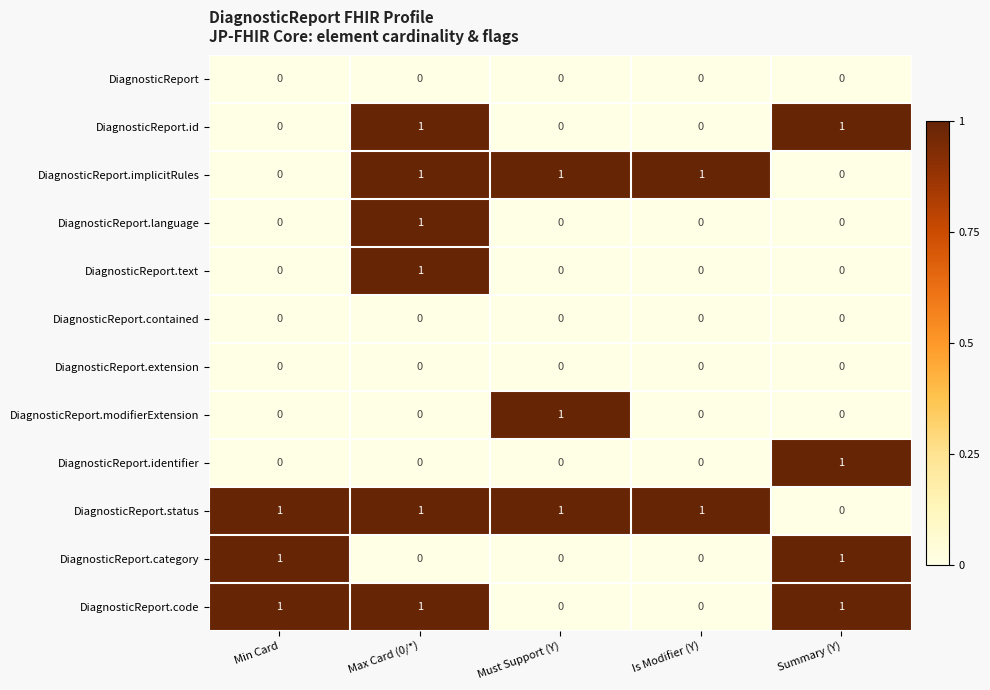

Count the number of data series in this chart.

12